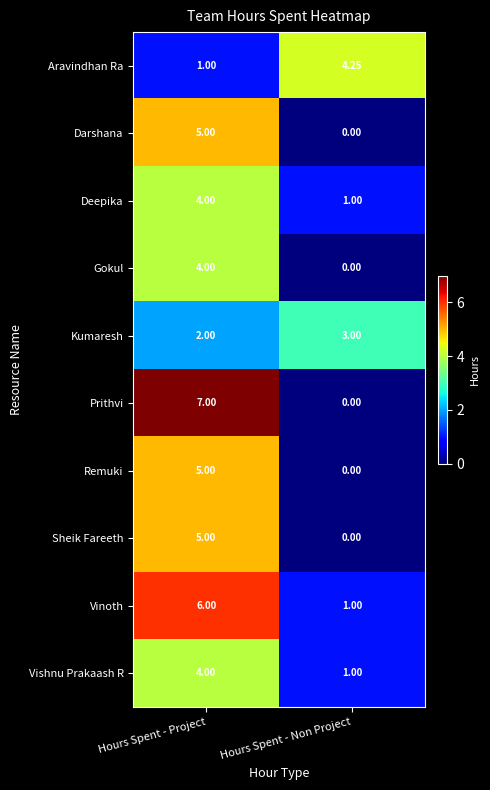

How many distinct data groups are displayed?

10